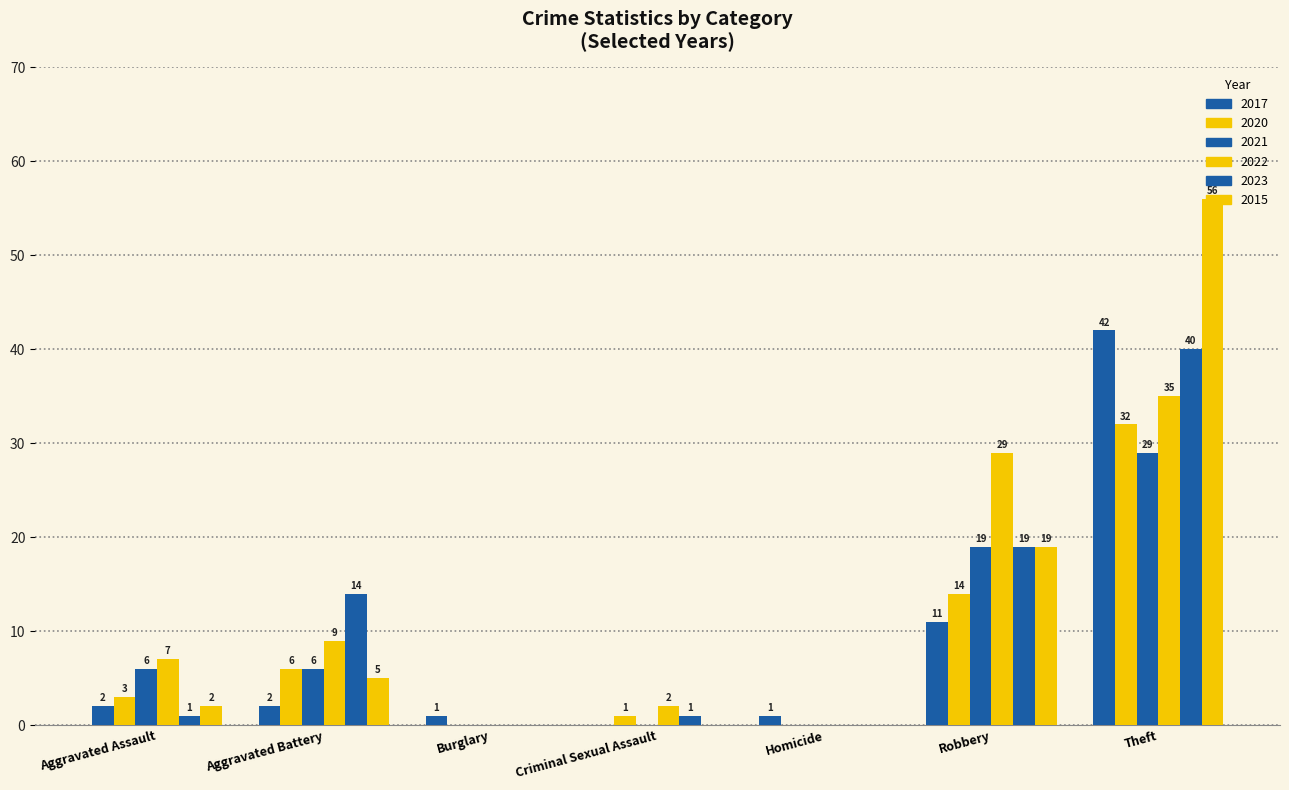

What is the total value across all series at Criminal Sexual Assault?

4